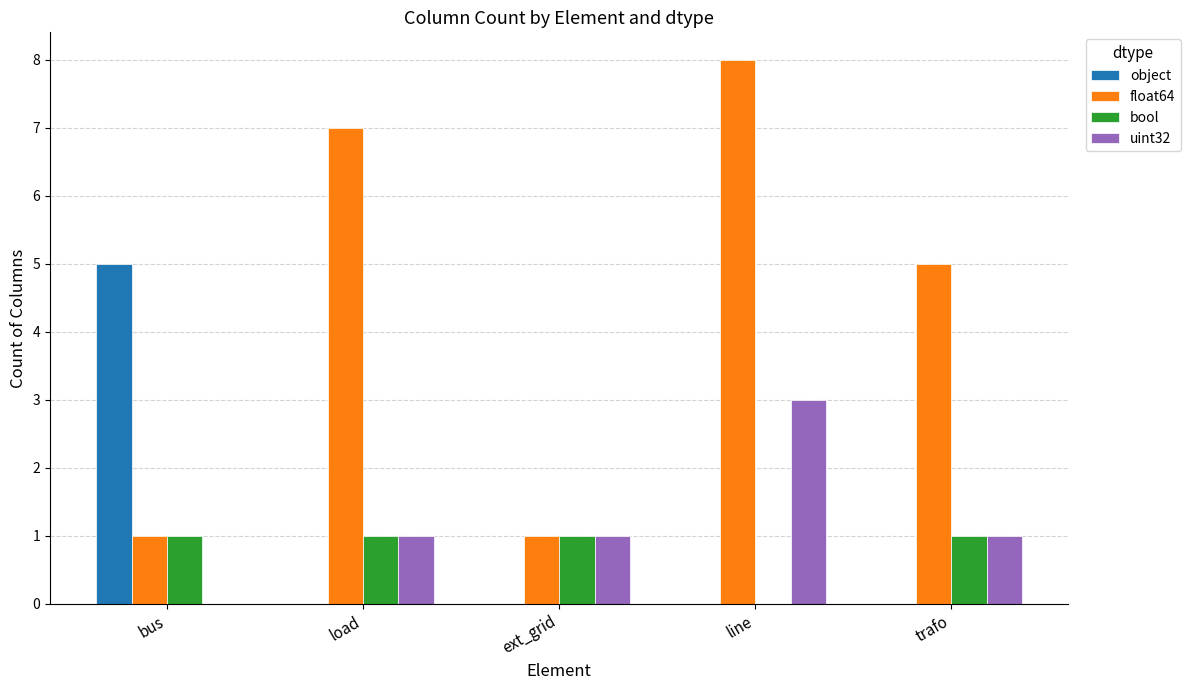

How many positive values does the uint32 series have?

4